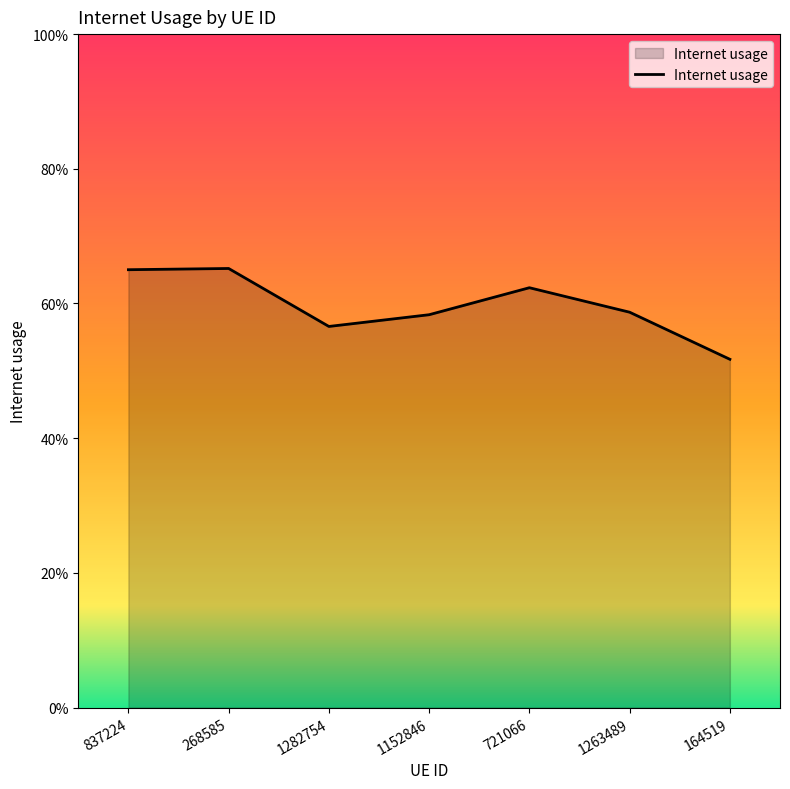

True or false: there are more than 2 points higher than both neighbors.

False